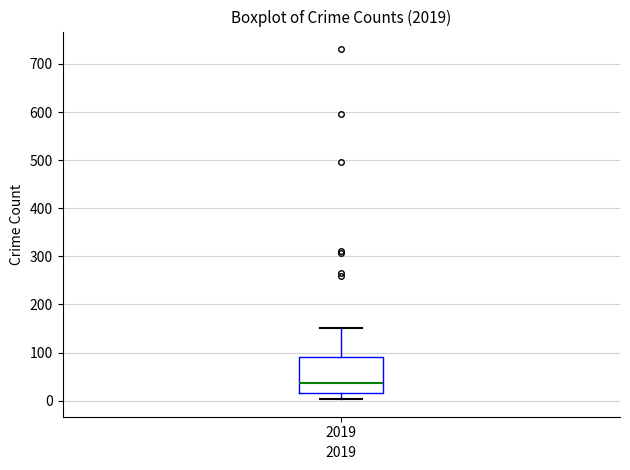

Transcribe this box plot: give where the median line is, the range the box spans, and where the two whiskers end, as read against the y-axis. The values are not printed on the chart, so give them approximately, as read against the axis.

median 40, box 20 to 90, whiskers 0 to 150